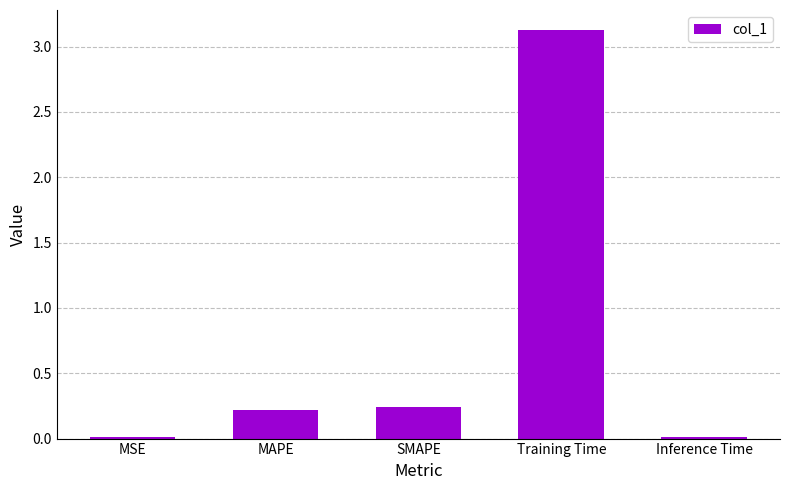

What is the label of the 3rd bar from the left?

SMAPE